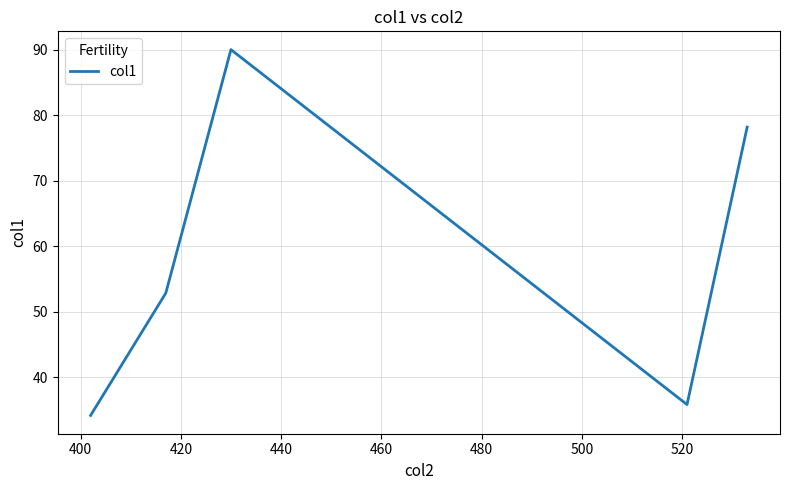

What is the maximum value shown in the chart?

90.0